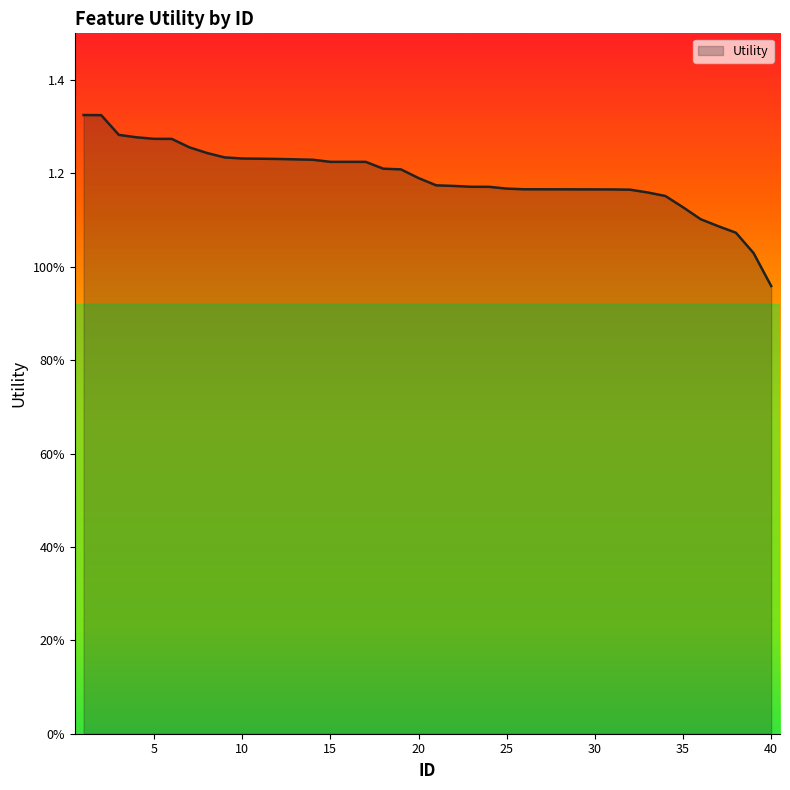

Does the chart display data point markers on the line(s)?

No